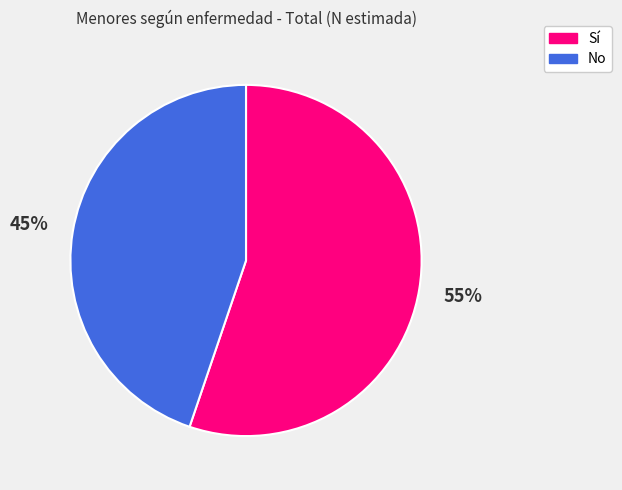

To the nearest percent, what is the difference between the largest and smallest slice percentages?

10%